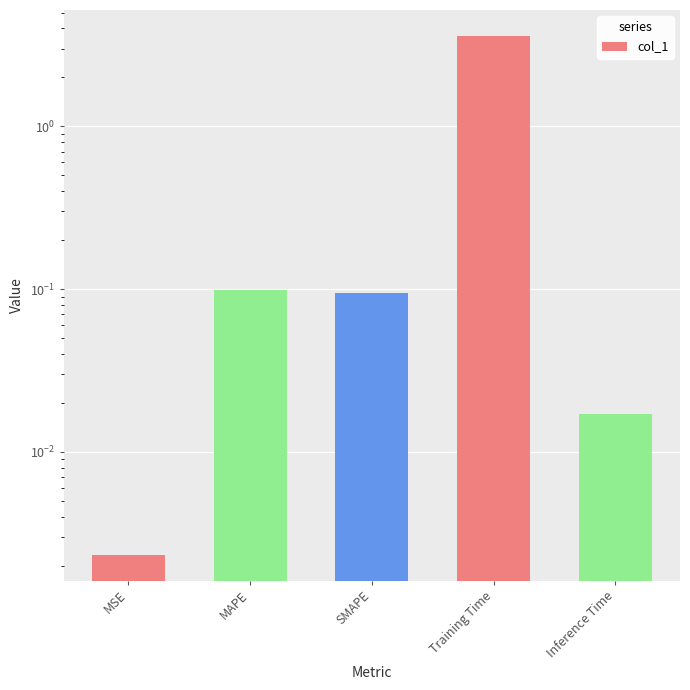

Rank the categories by value from highest to lowest.

Training Time, MAPE, SMAPE, Inference Time, MSE